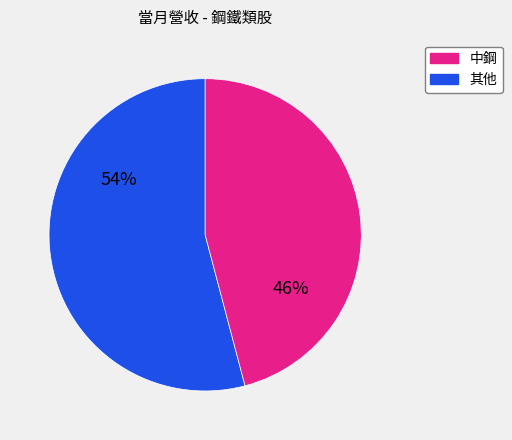

To the nearest percent, what is the average slice percentage?

50%